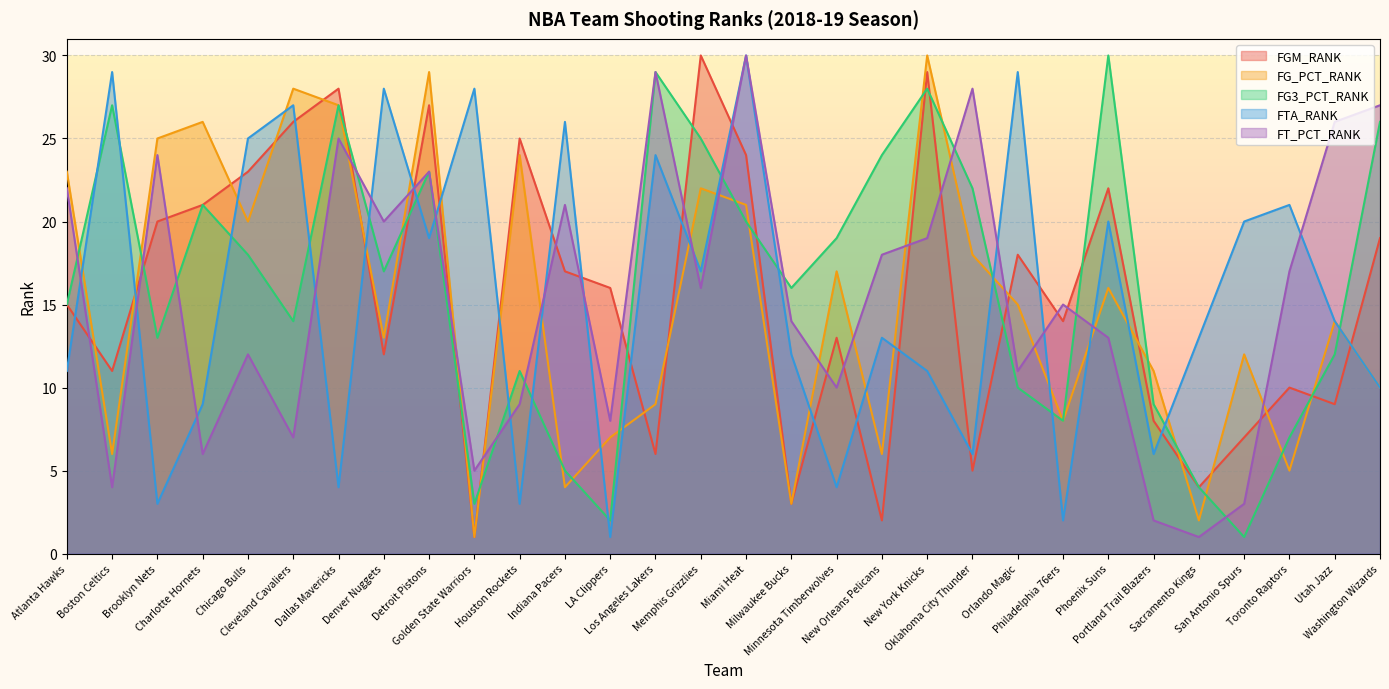

Which has a higher value, Portland Trail Blazers or Minnesota Timberwolves?

Minnesota Timberwolves